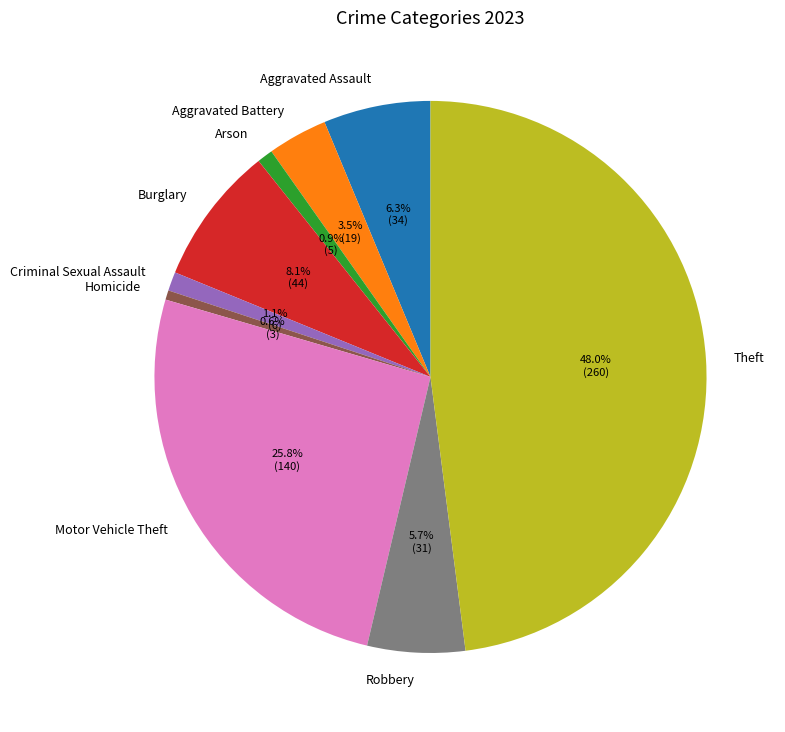

Between Burglary and Motor Vehicle Theft, which is larger?

Motor Vehicle Theft